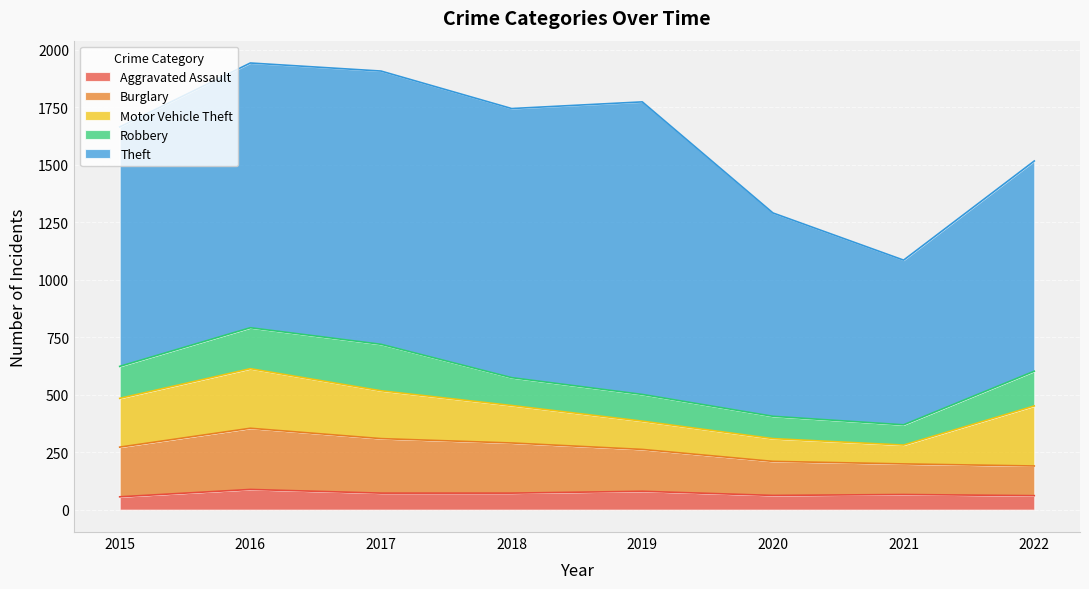

What are all the series names shown in the legend?

Aggravated Assault, Burglary, Motor Vehicle Theft, Robbery, Theft